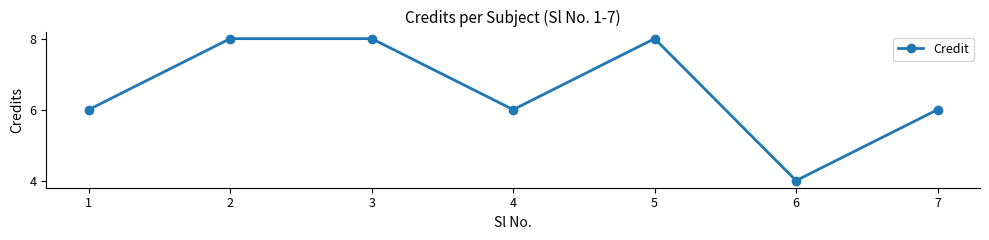

How many data points does each series have?

7